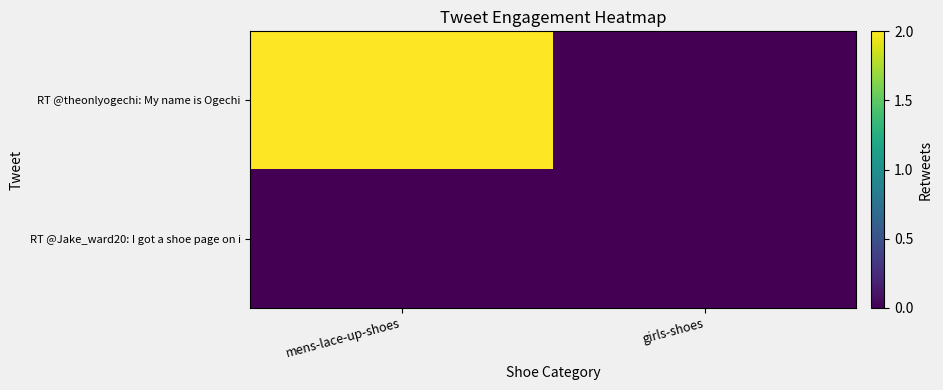

What is the spread (max minus min) of values at mens-lace-up-shoes?

2